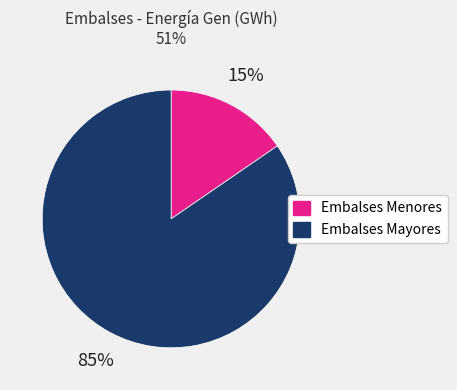

Does any single category account for the majority?

Yes